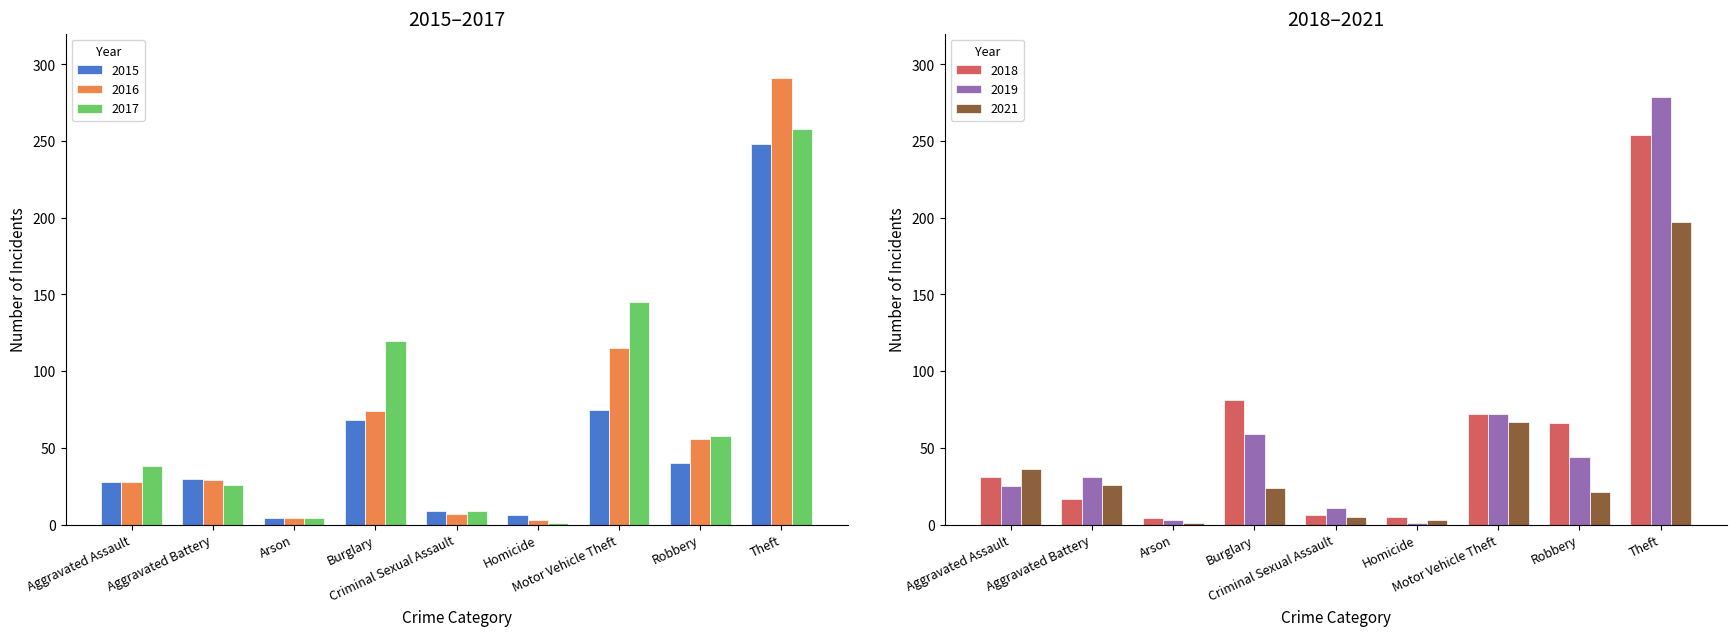

At how many categories does at least one series exceed 187?

1